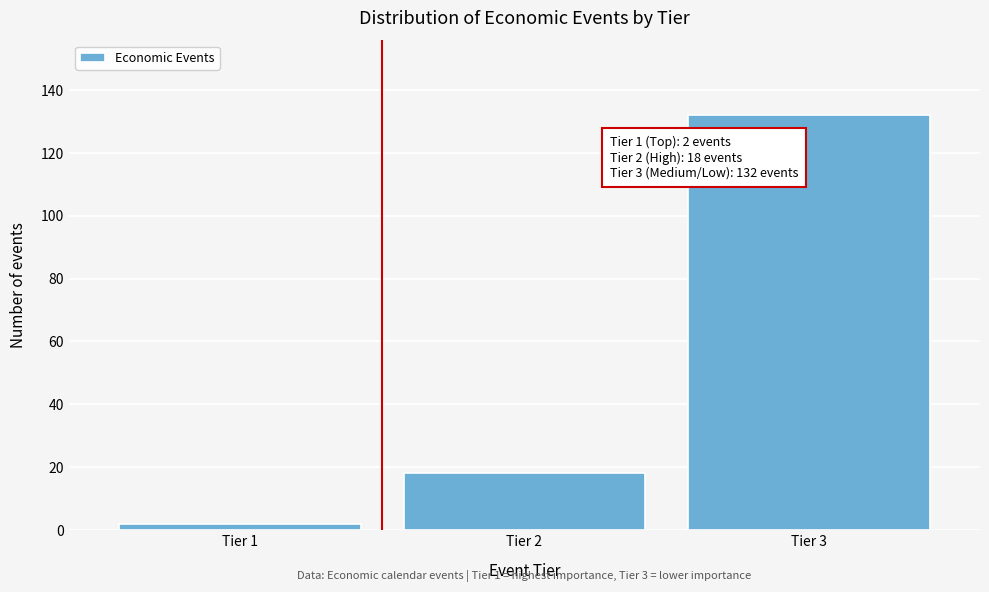

Reading left to right, transcribe all the data shown in this chart.

2	18	132